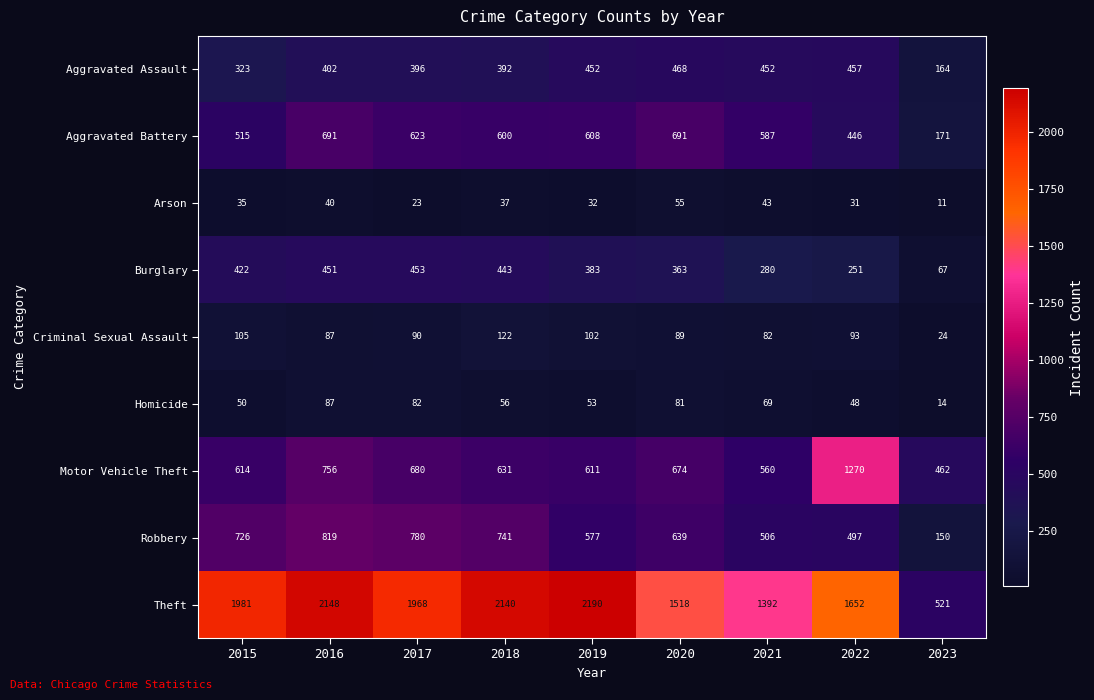

What is the difference between the maximum and minimum values in the Burglary series?

386